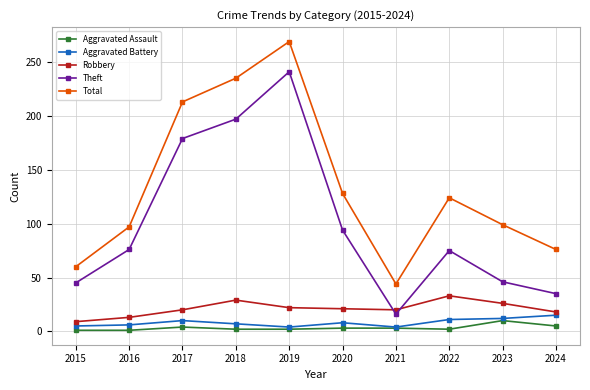

At 2022, list the series in order from largest to smallest.

Total, Theft, Robbery, Aggravated Battery, Aggravated Assault